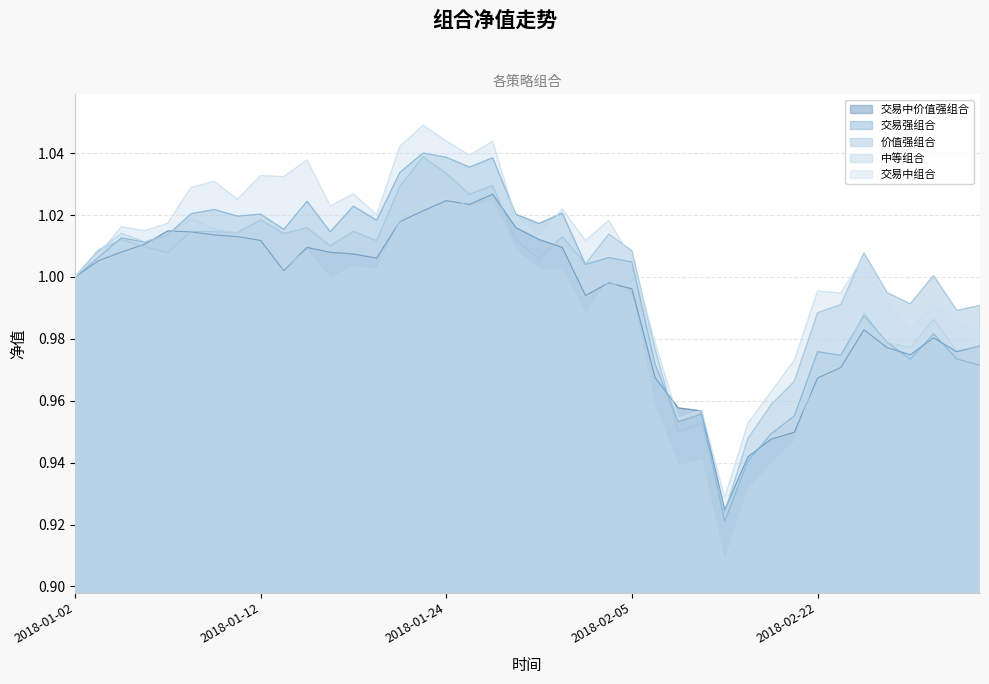

What value does the 交易强组合 series have at 2018-01-19?

1.0